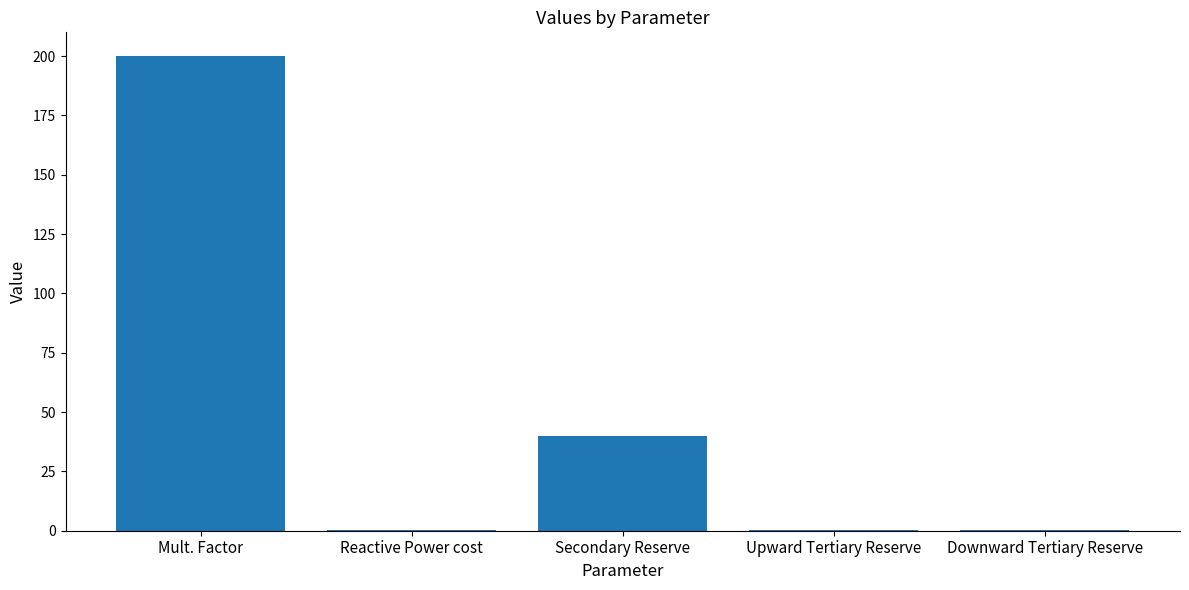

At which label is the value closest to 100?

Secondary Reserve